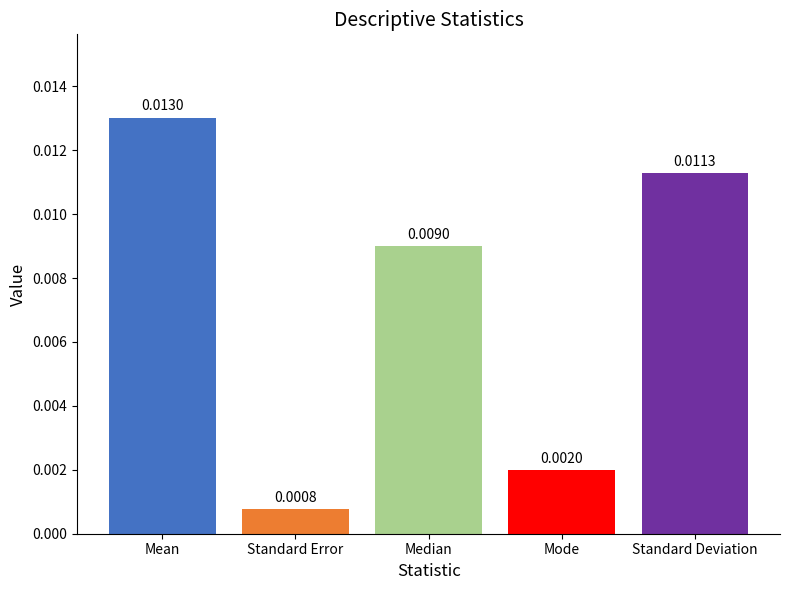

Which has a higher value, Mean or Median?

Mean